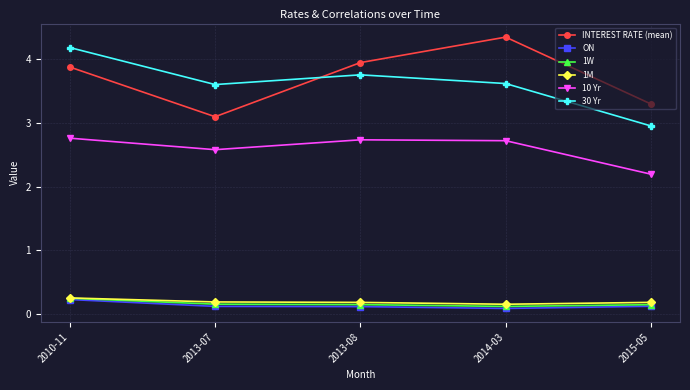

What is the sum of the 1M values at 2010-11 and 2015-05?

0.4